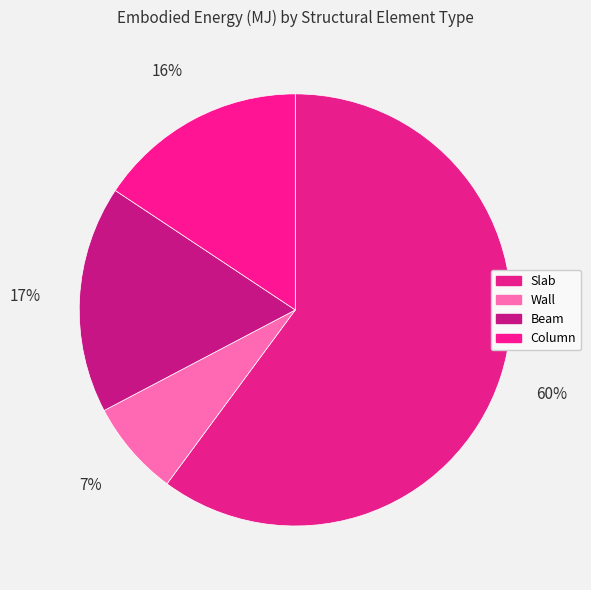

Which slice represents more than half of the pie?

Slab